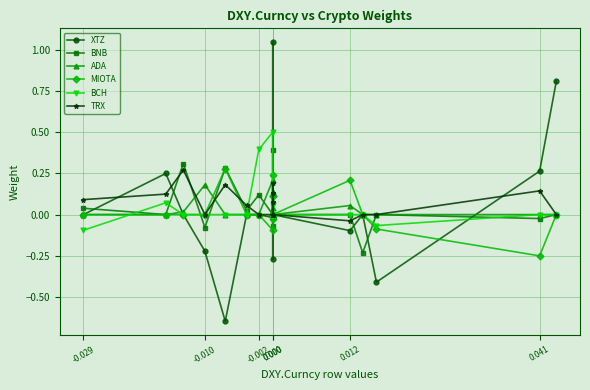

At how many categories does at least one series exceed 0?

15